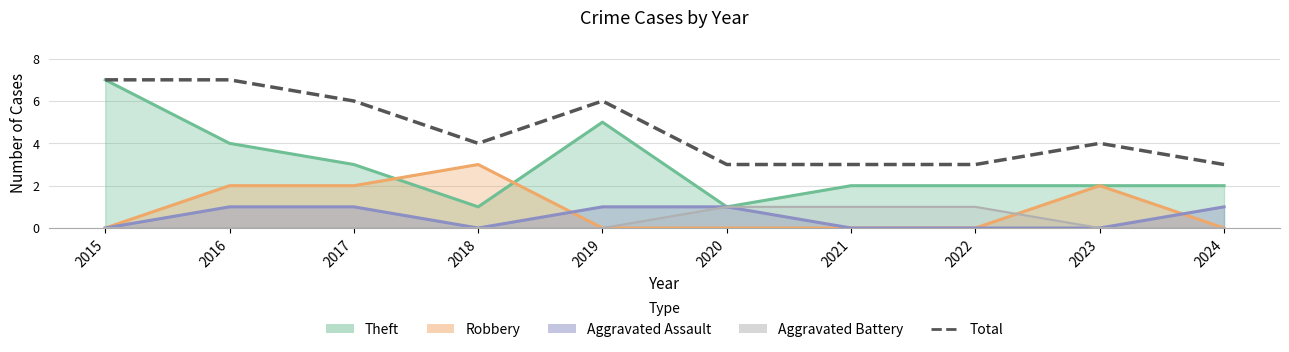

How many points are lower than both their immediate neighbors (excluding endpoints)?

1